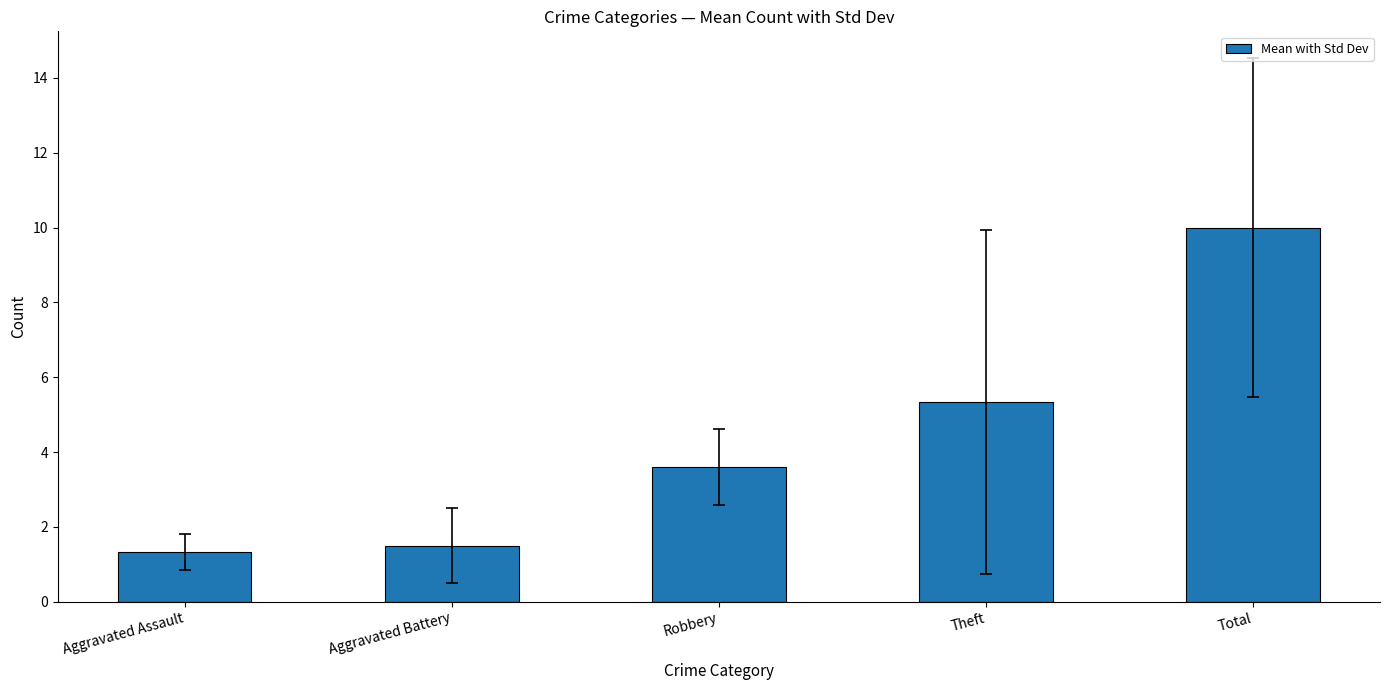

What is the difference between the maximum and minimum values?

8.7